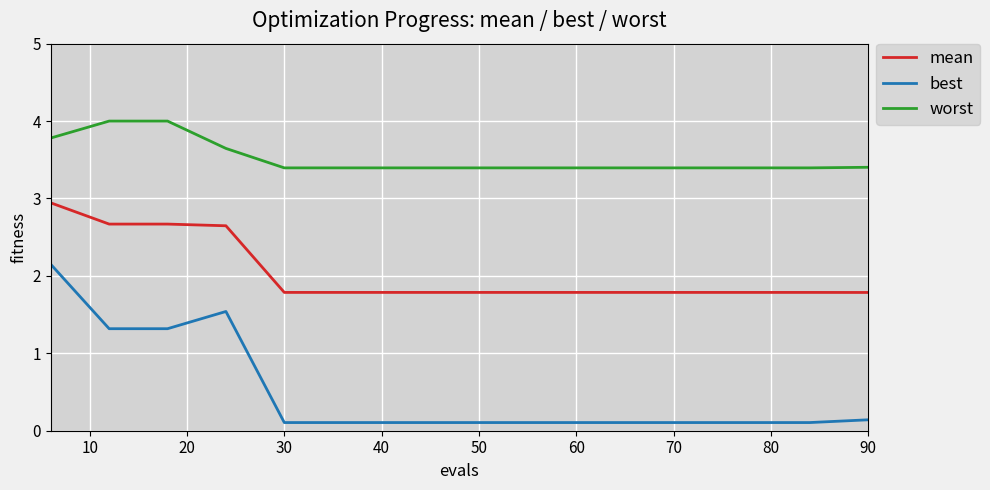

Which series has the largest total across all categories?

worst